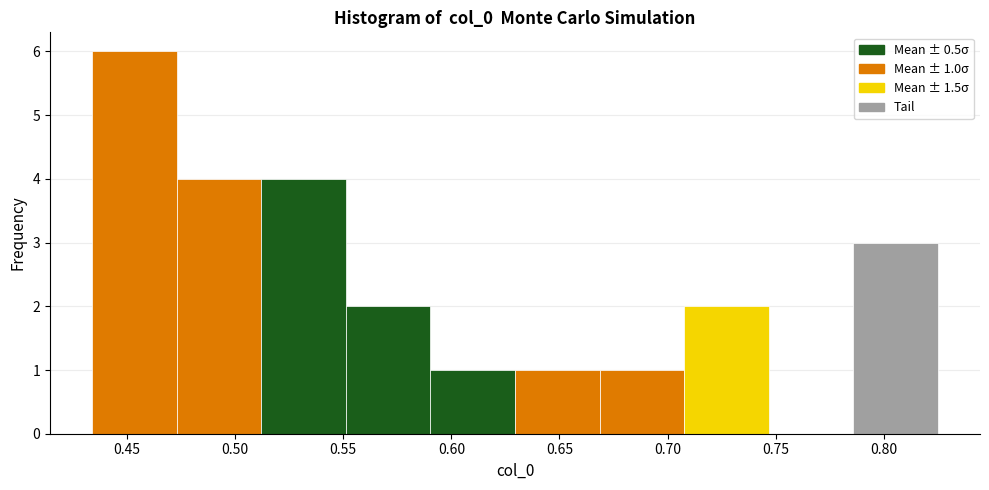

Over which range of the x-axis is the bar tallest?

0.435 to 0.475